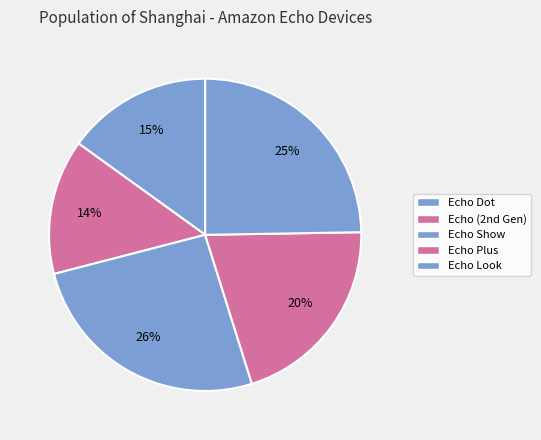

Approximately how many times larger is the value at Echo Dot compared to Echo Look?

0.6